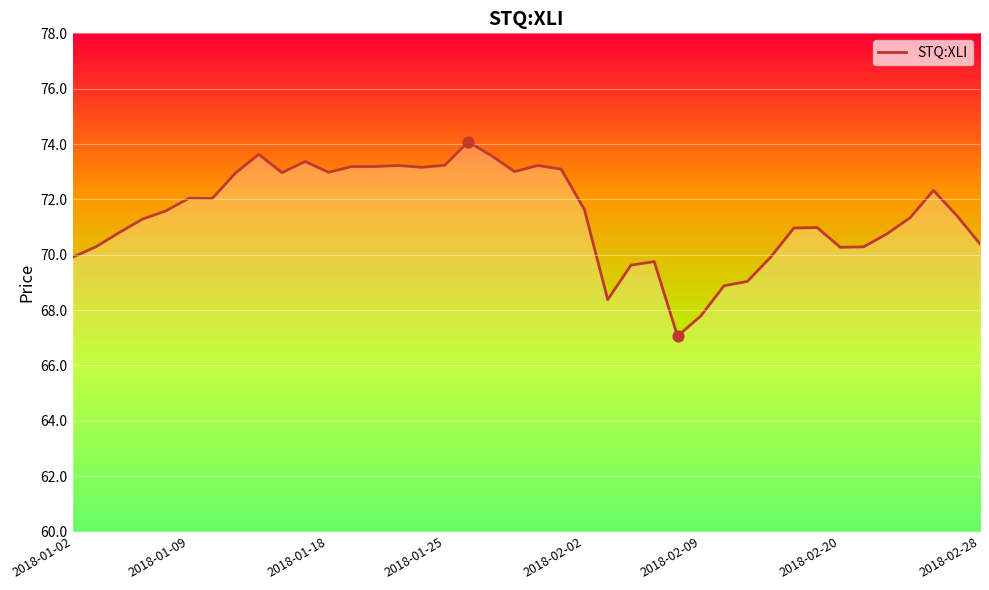

What is the difference between the maximum and minimum values?

7.0